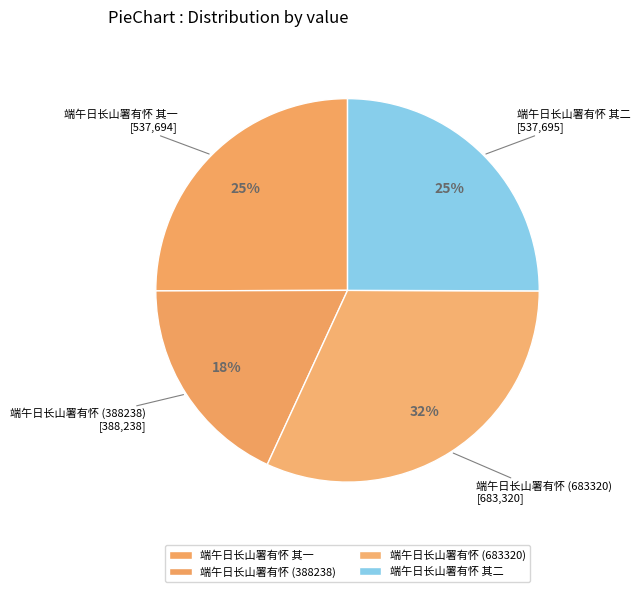

Is there a majority slice in this chart?

No